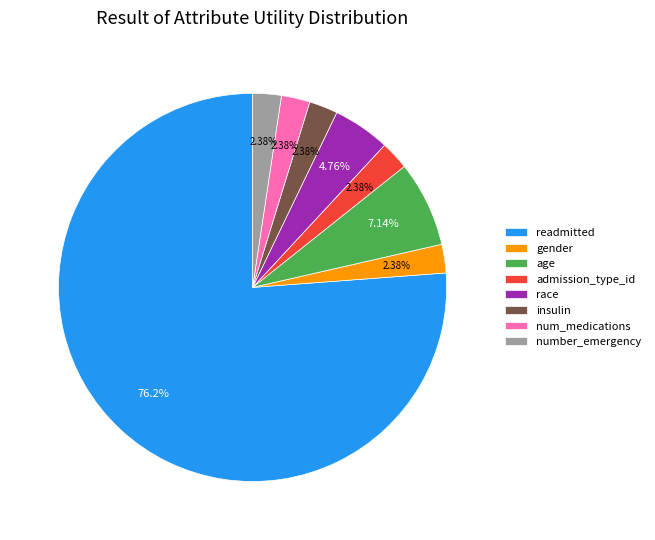

Which category has the biggest portion of the pie?

readmitted